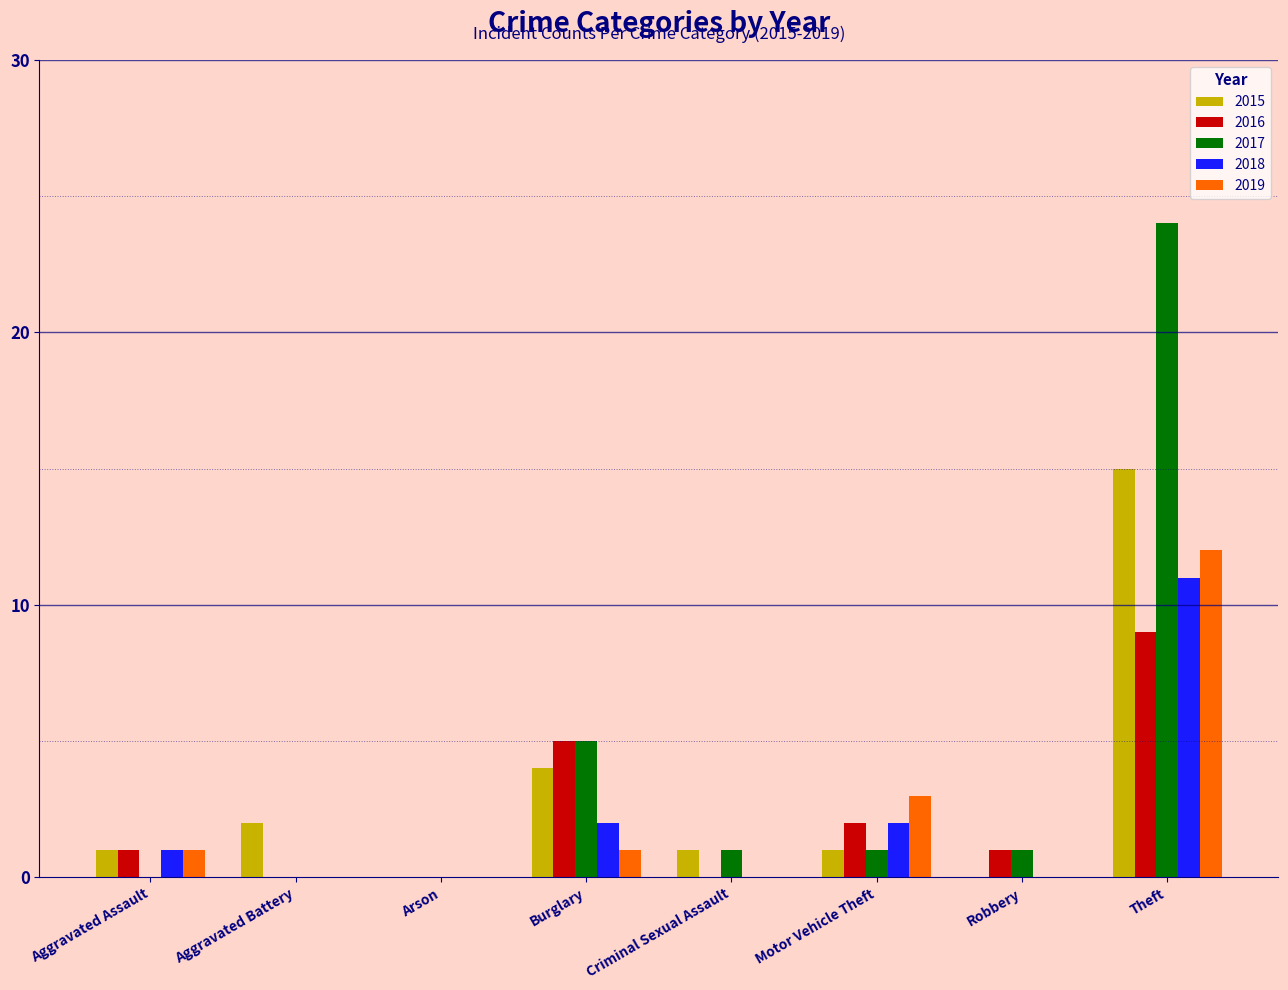

Reading left to right, what are all the values shown in this chart?

2015: 1	2	0	4	1	1	0	15
2016: 1	0	0	5	0	2	1	9
2017: 0	0	0	5	1	1	1	24
2018: 1	0	0	2	0	2	0	11
2019: 1	0	0	1	0	3	0	12